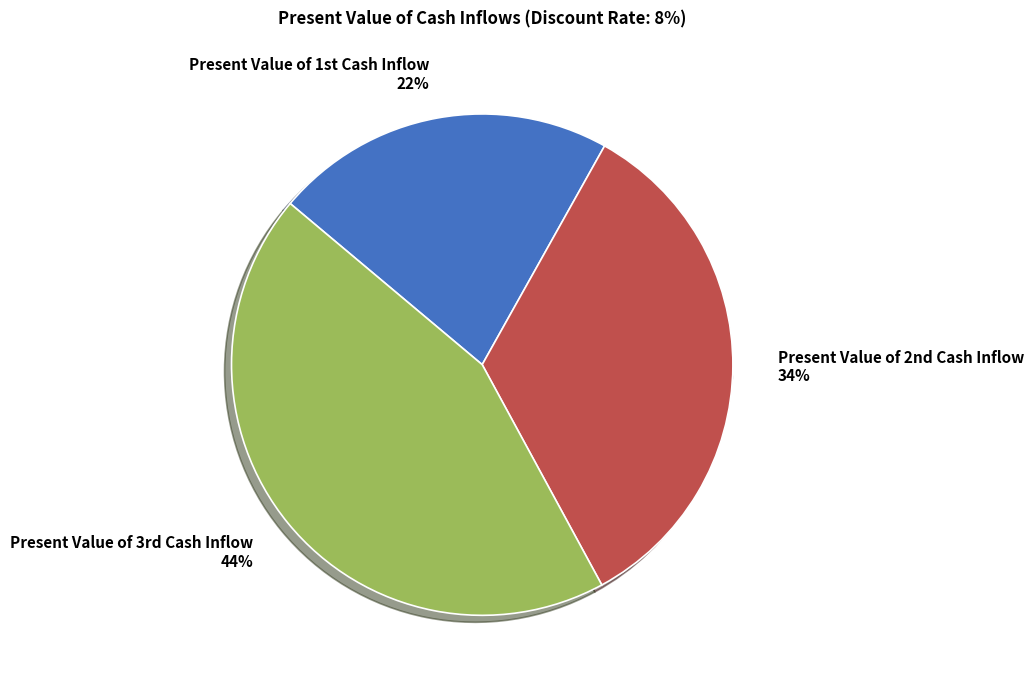

Rank the categories by value from lowest to highest.

Present Value of 1st Cash Inflow, Present Value of 2nd Cash Inflow, Present Value of 3rd Cash Inflow